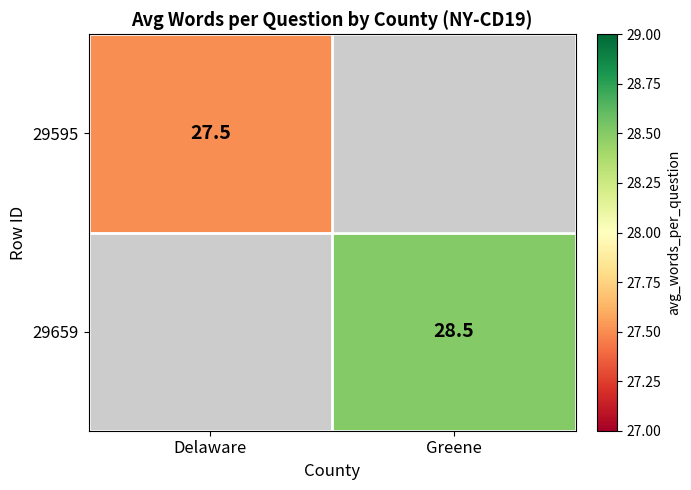

Is the value of 29595 at Delaware greater than the value of 29659 at Greene?

No